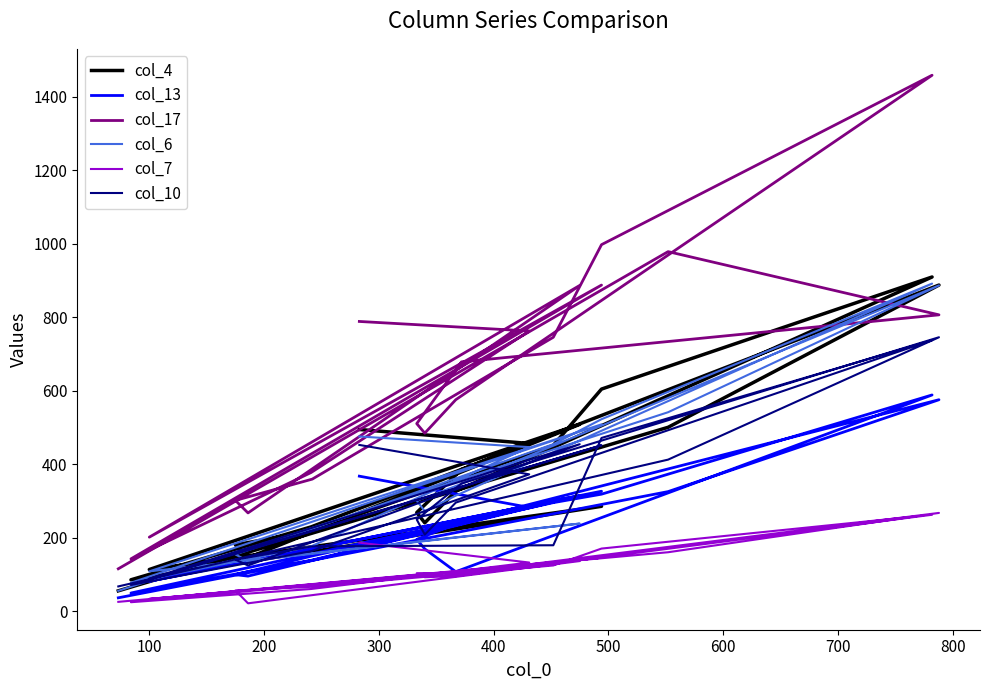

How many data points in col_4 are less than 326?

10